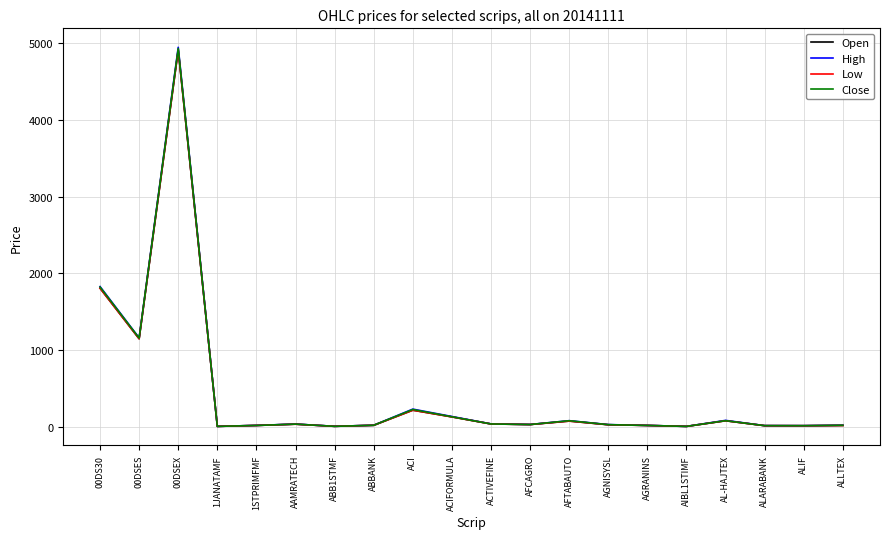

Is it true that High equals 4950.0 at 00DSEX?

True